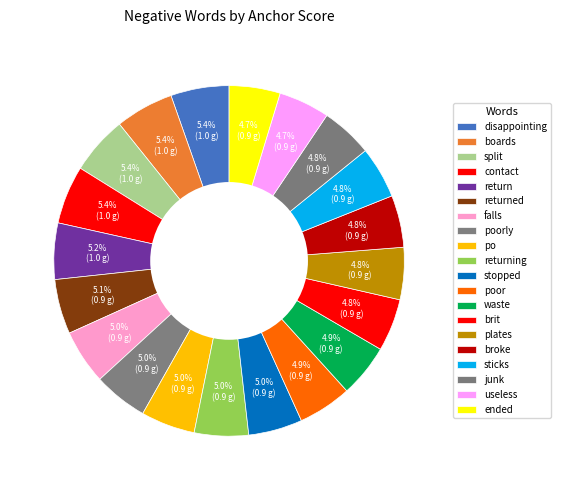

Does any single category account for the majority?

No